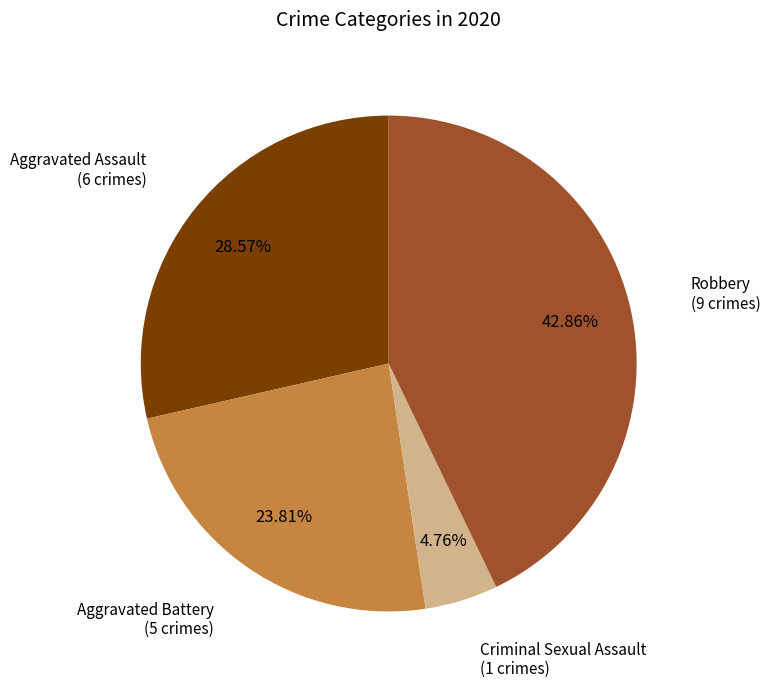

Approximately how many times larger is the value at Aggravated Assault compared to Aggravated Battery?

1.2